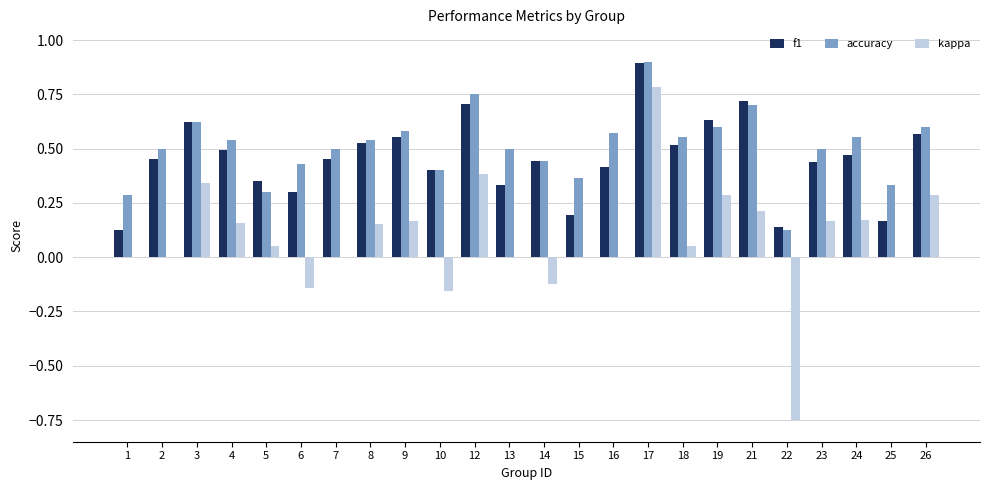

The f1 series shows 0.1 at 18. True or false?

False